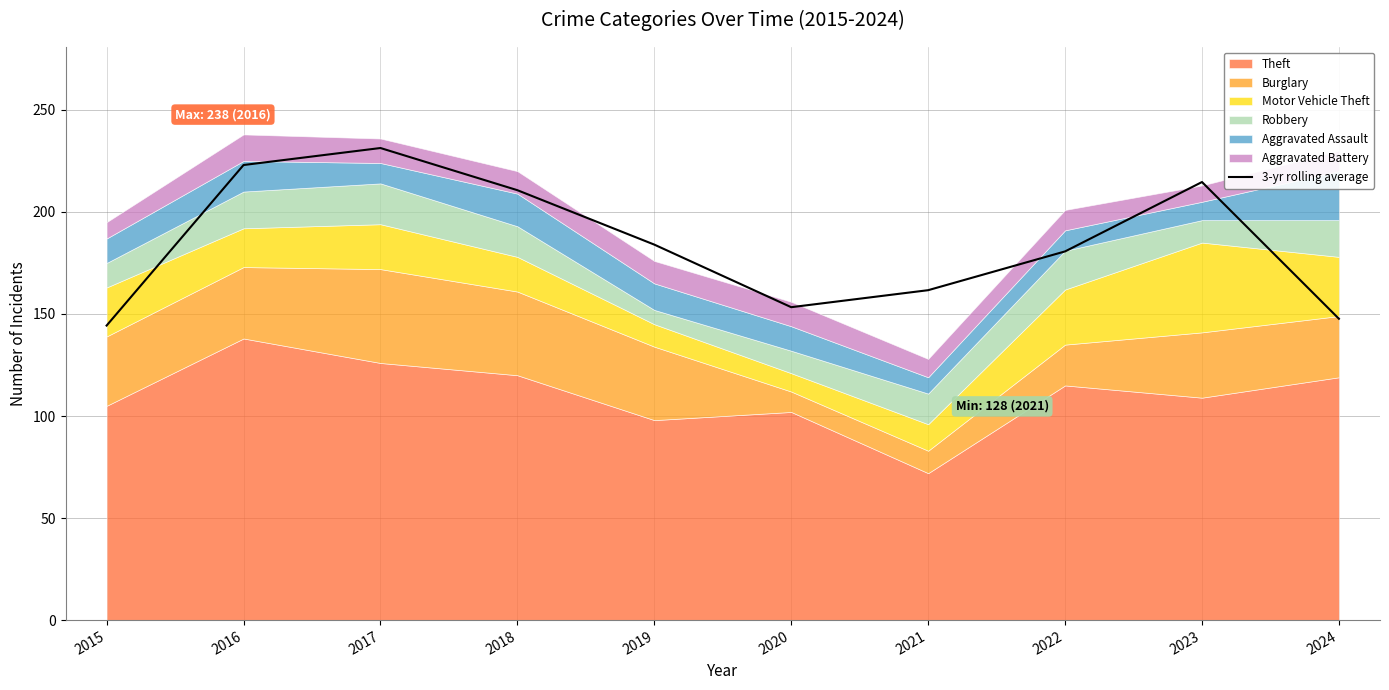

At which label is the value closest to 187?

2019